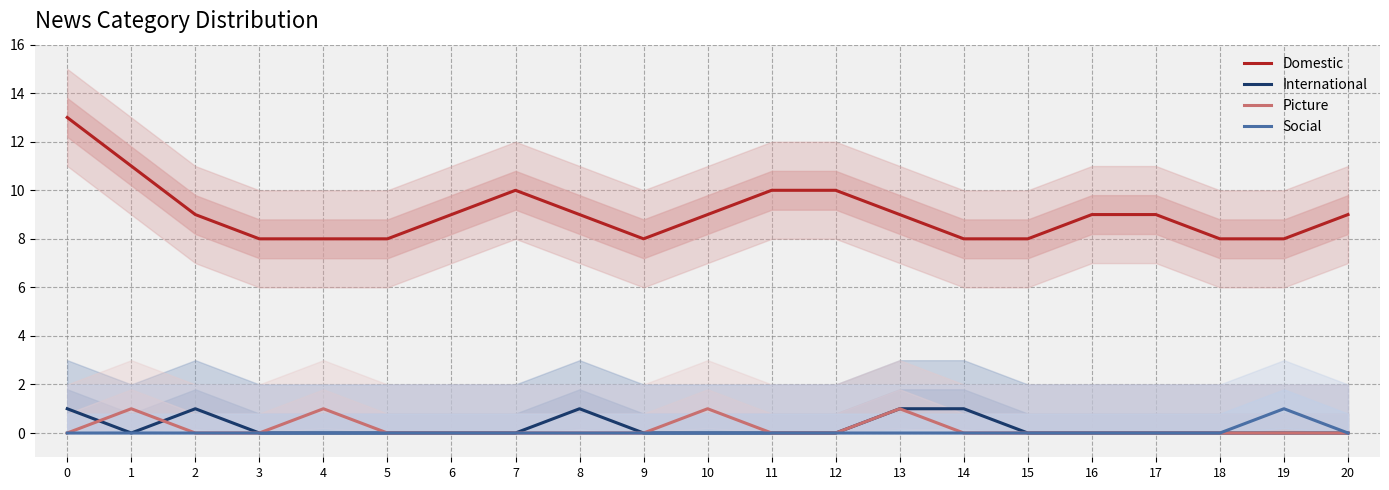

What value does the Domestic series have at 7?

10